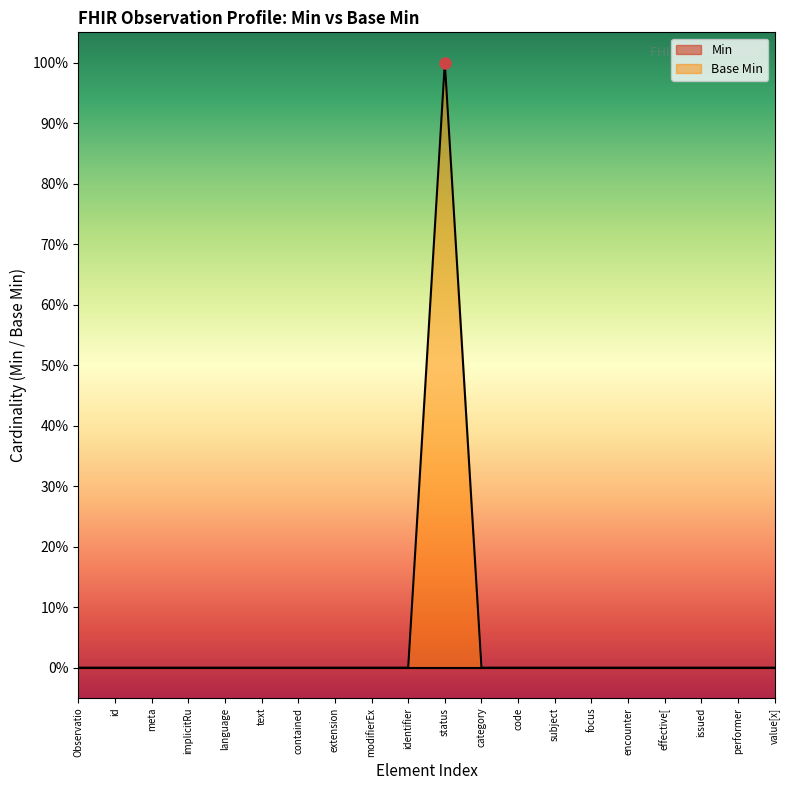

What position from the right is performer?

2